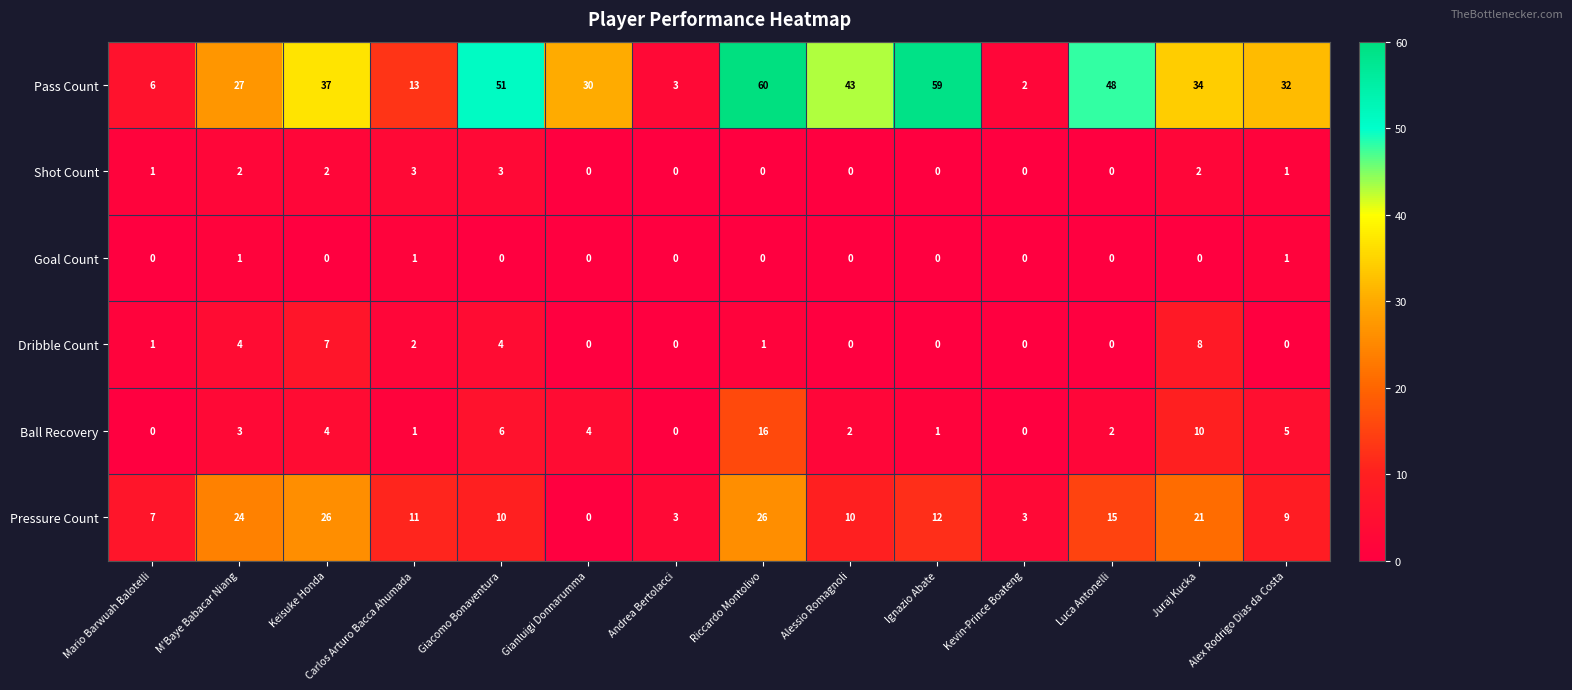

At which label is Ball Recovery closest to 8?

Giacomo Bonaventura